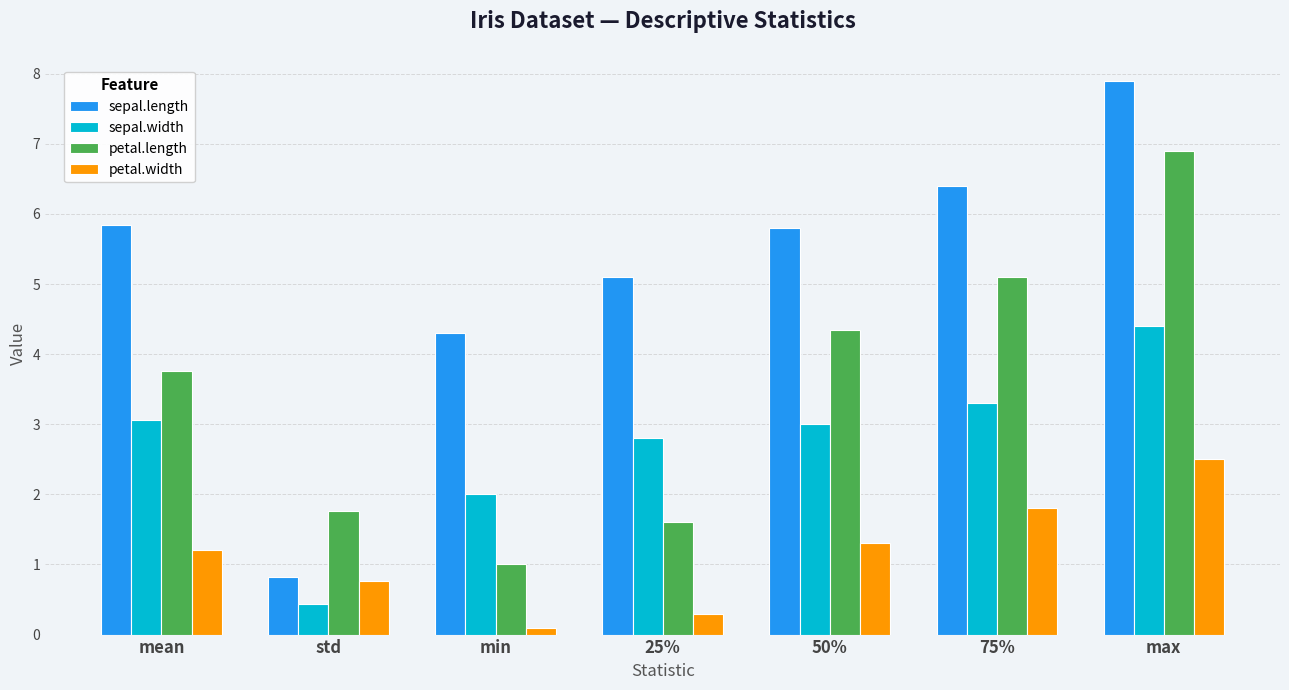

Read the petal.length value at max.

6.9